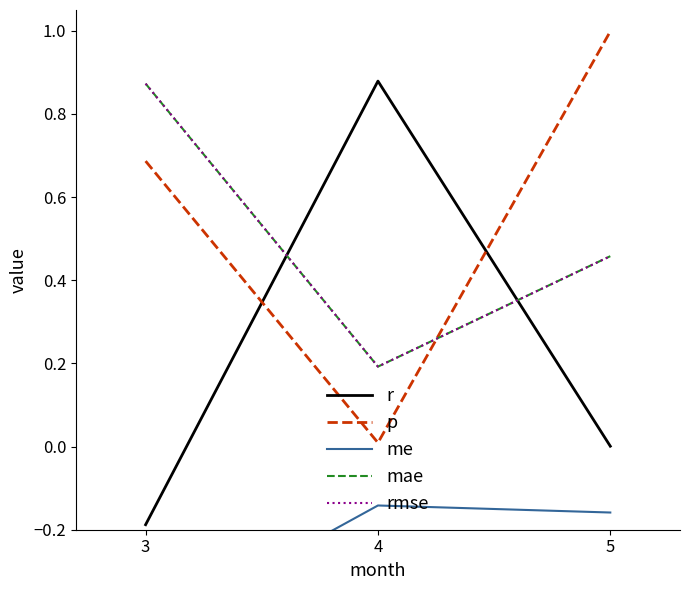

Between 4 and 3, which is larger?

4